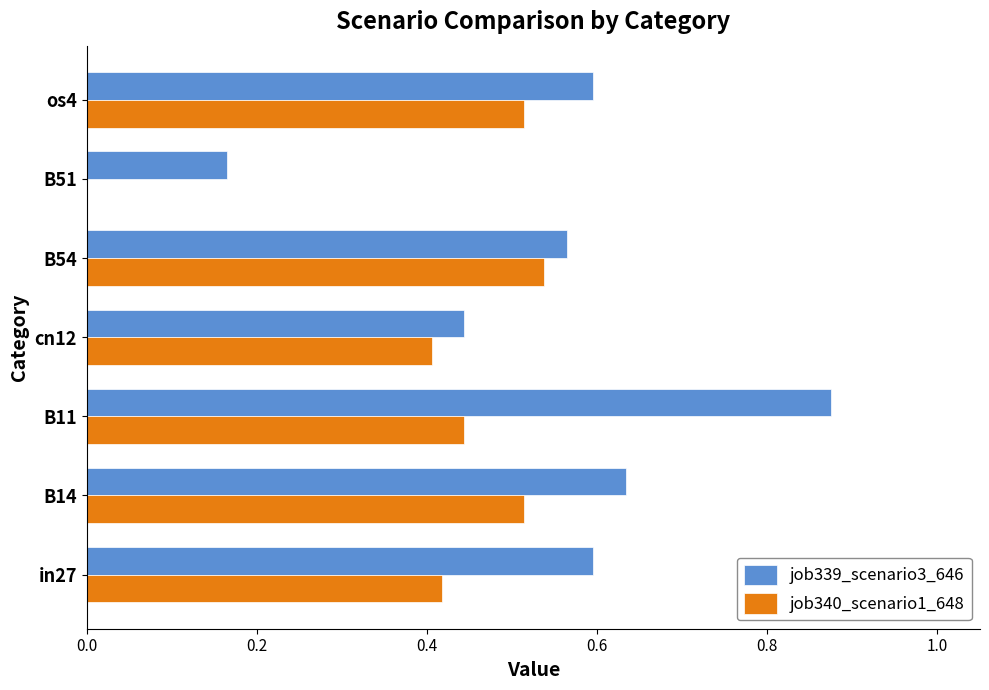

At which category is the sum across all series the highest?

B11